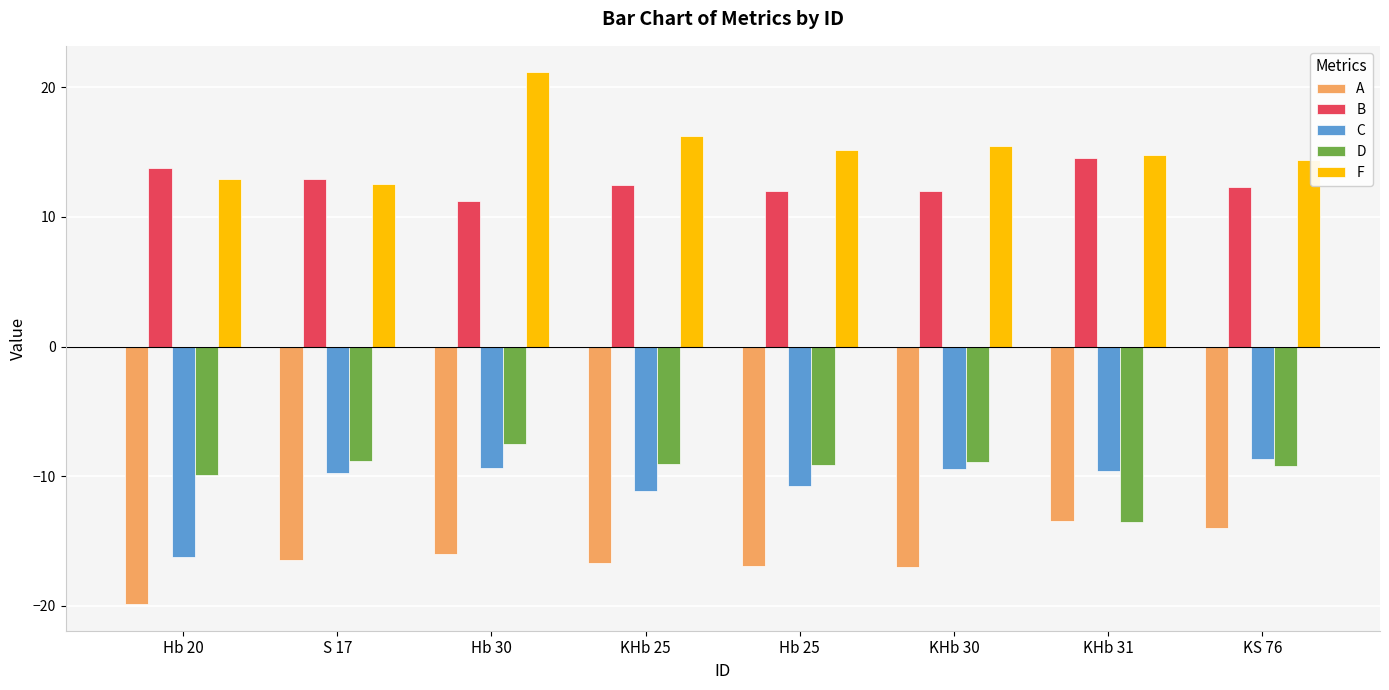

What is the sum of the B values at Hb 30 and S 17?

24.1